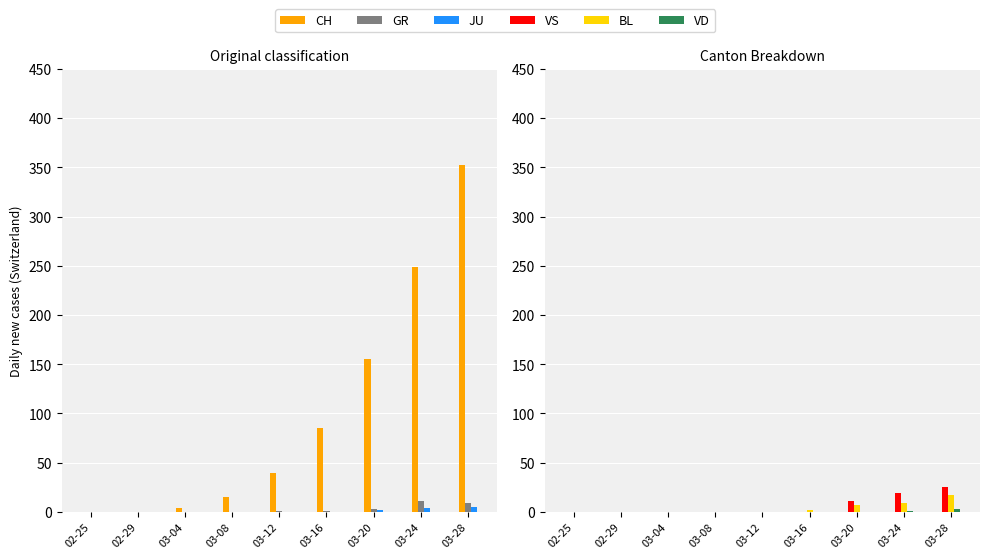

Which series has the largest total across all categories?

CH